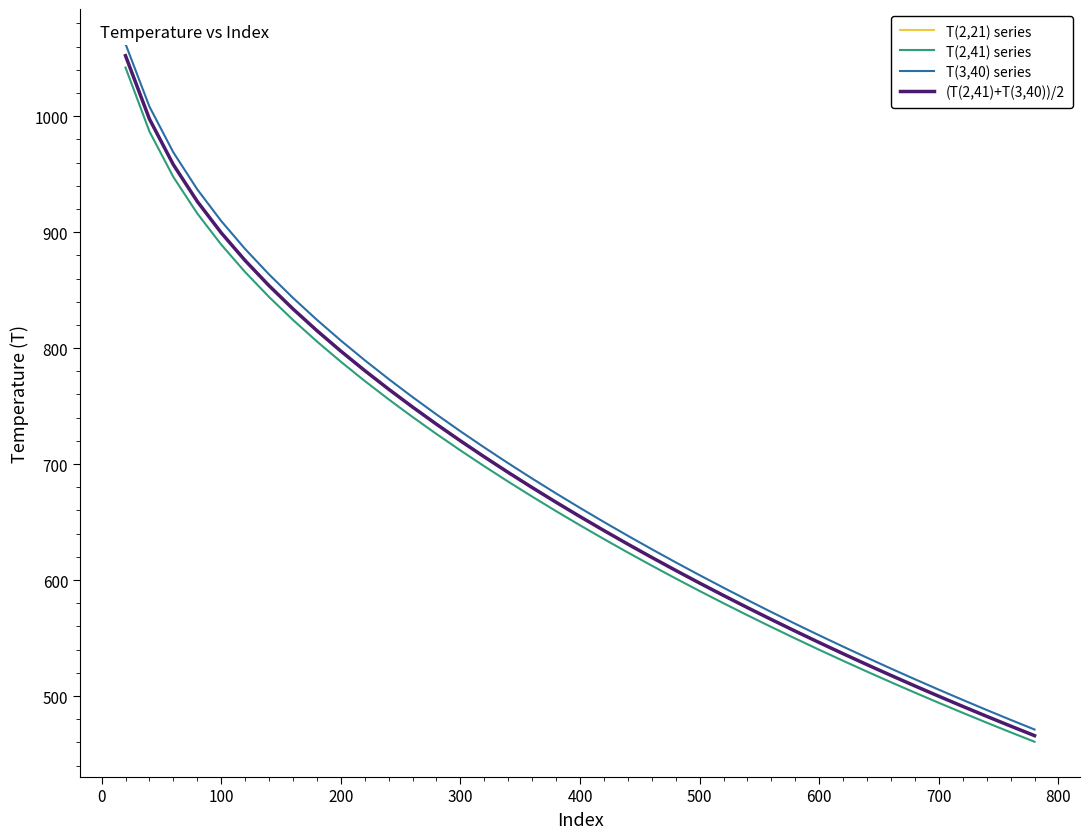

Which series has the widest spread of values?

T(3,40) series